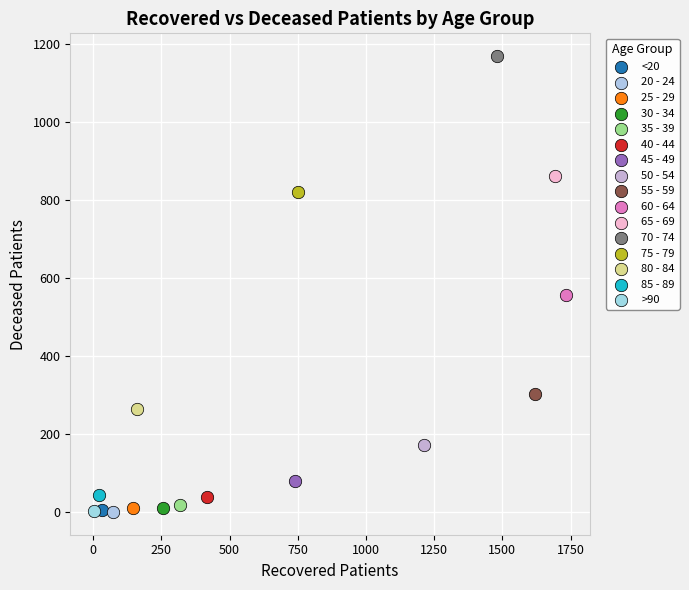

What are all the series names shown in the legend?

<20, 20 - 24, 25 - 29, 30 - 34, 35 - 39, 40 - 44, 45 - 49, 50 - 54, 55 - 59, 60 - 64, 65 - 69, 70 - 74, 75 - 79, 80 - 84, 85 - 89, >90